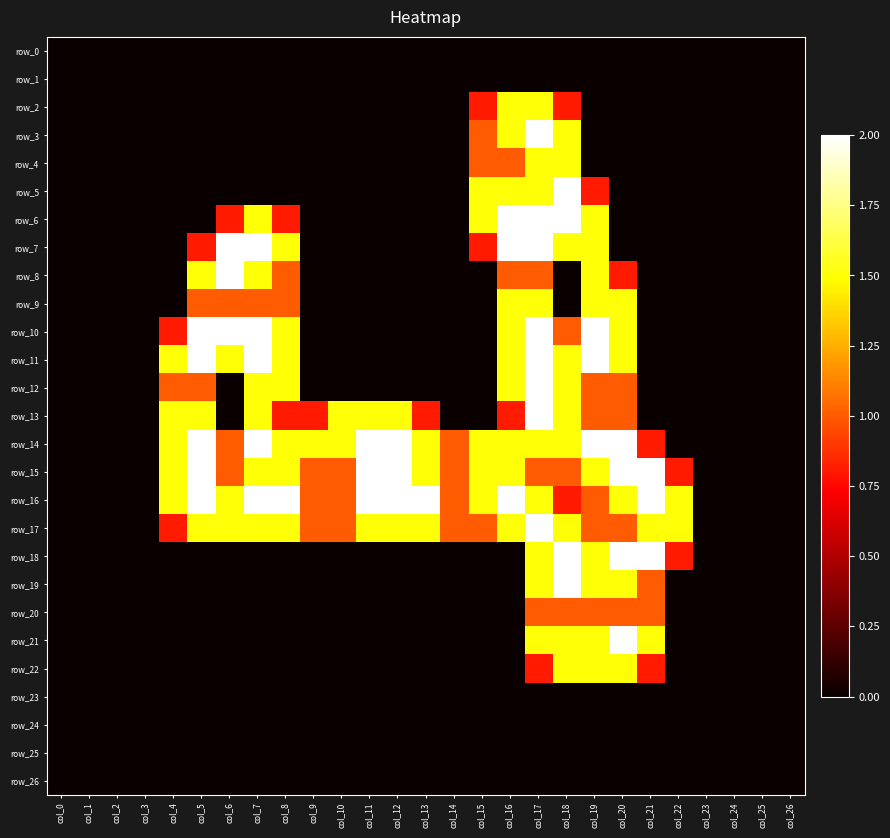

Reading left to right, transcribe all the data shown in this chart.

row_0: 0.0	0.0	0.0	0.0	0.0	0.0	0.0	0.0	0.0	0.0	0.0	0.0	0.0	0.0	0.0	0.0	0.0	0.0	0.0	0.0	0.0	0.0	0.0	0.0	0.0	0.0	0.0
row_1: 0.0	0.0	0.0	0.0	0.0	0.0	0.0	0.0	0.0	0.0	0.0	0.0	0.0	0.0	0.0	0.0	0.0	0.0	0.0	0.0	0.0	0.0	0.0	0.0	0.0	0.0	0.0
row_2: 0.0	0.0	0.0	0.0	0.0	0.0	0.0	0.0	0.0	0.0	0.0	0.0	0.0	0.0	0.0	0.8	1.5	1.5	0.8	0.0	0.0	0.0	0.0	0.0	0.0	0.0	0.0
row_3: 0.0	0.0	0.0	0.0	0.0	0.0	0.0	0.0	0.0	0.0	0.0	0.0	0.0	0.0	0.0	1.0	1.5	2.0	1.5	0.0	0.0	0.0	0.0	0.0	0.0	0.0	0.0
row_4: 0.0	0.0	0.0	0.0	0.0	0.0	0.0	0.0	0.0	0.0	0.0	0.0	0.0	0.0	0.0	1.0	1.0	1.5	1.5	0.0	0.0	0.0	0.0	0.0	0.0	0.0	0.0
row_5: 0.0	0.0	0.0	0.0	0.0	0.0	0.0	0.0	0.0	0.0	0.0	0.0	0.0	0.0	0.0	1.5	1.5	1.5	2.0	0.8	0.0	0.0	0.0	0.0	0.0	0.0	0.0
row_6: 0.0	0.0	0.0	0.0	0.0	0.0	0.8	1.5	0.8	0.0	0.0	0.0	0.0	0.0	0.0	1.5	2.0	2.0	2.0	1.5	0.0	0.0	0.0	0.0	0.0	0.0	0.0
row_7: 0.0	0.0	0.0	0.0	0.0	0.8	2.0	2.0	1.5	0.0	0.0	0.0	0.0	0.0	0.0	0.8	2.0	2.0	1.5	1.5	0.0	0.0	0.0	0.0	0.0	0.0	0.0
row_8: 0.0	0.0	0.0	0.0	0.0	1.5	2.0	1.5	1.0	0.0	0.0	0.0	0.0	0.0	0.0	0.0	1.0	1.0	0.0	1.5	0.8	0.0	0.0	0.0	0.0	0.0	0.0
row_9: 0.0	0.0	0.0	0.0	0.0	1.0	1.0	1.0	1.0	0.0	0.0	0.0	0.0	0.0	0.0	0.0	1.5	1.5	0.0	1.5	1.5	0.0	0.0	0.0	0.0	0.0	0.0
row_10: 0.0	0.0	0.0	0.0	0.8	2.0	2.0	2.0	1.5	0.0	0.0	0.0	0.0	0.0	0.0	0.0	1.5	2.0	1.0	2.0	1.5	0.0	0.0	0.0	0.0	0.0	0.0
row_11: 0.0	0.0	0.0	0.0	1.5	2.0	1.5	2.0	1.5	0.0	0.0	0.0	0.0	0.0	0.0	0.0	1.5	2.0	1.5	2.0	1.5	0.0	0.0	0.0	0.0	0.0	0.0
row_12: 0.0	0.0	0.0	0.0	1.0	1.0	0.0	1.5	1.5	0.0	0.0	0.0	0.0	0.0	0.0	0.0	1.5	2.0	1.5	1.0	1.0	0.0	0.0	0.0	0.0	0.0	0.0
row_13: 0.0	0.0	0.0	0.0	1.5	1.5	0.0	1.5	0.8	0.8	1.5	1.5	1.5	0.8	0.0	0.0	0.8	2.0	1.5	1.0	1.0	0.0	0.0	0.0	0.0	0.0	0.0
row_14: 0.0	0.0	0.0	0.0	1.5	2.0	1.0	2.0	1.5	1.5	1.5	2.0	2.0	1.5	1.0	1.5	1.5	1.5	1.5	2.0	2.0	0.8	0.0	0.0	0.0	0.0	0.0
row_15: 0.0	0.0	0.0	0.0	1.5	2.0	1.0	1.5	1.5	1.0	1.0	2.0	2.0	1.5	1.0	1.5	1.5	1.0	1.0	1.5	2.0	2.0	0.8	0.0	0.0	0.0	0.0
row_16: 0.0	0.0	0.0	0.0	1.5	2.0	1.5	2.0	2.0	1.0	1.0	2.0	2.0	2.0	1.0	1.5	2.0	1.5	0.8	1.0	1.5	2.0	1.5	0.0	0.0	0.0	0.0
row_17: 0.0	0.0	0.0	0.0	0.8	1.5	1.5	1.5	1.5	1.0	1.0	1.5	1.5	1.5	1.0	1.0	1.5	2.0	1.5	1.0	1.0	1.5	1.5	0.0	0.0	0.0	0.0
row_18: 0.0	0.0	0.0	0.0	0.0	0.0	0.0	0.0	0.0	0.0	0.0	0.0	0.0	0.0	0.0	0.0	0.0	1.5	2.0	1.5	2.0	2.0	0.8	0.0	0.0	0.0	0.0
row_19: 0.0	0.0	0.0	0.0	0.0	0.0	0.0	0.0	0.0	0.0	0.0	0.0	0.0	0.0	0.0	0.0	0.0	1.5	2.0	1.5	1.5	1.0	0.0	0.0	0.0	0.0	0.0
row_20: 0.0	0.0	0.0	0.0	0.0	0.0	0.0	0.0	0.0	0.0	0.0	0.0	0.0	0.0	0.0	0.0	0.0	1.0	1.0	1.0	1.0	1.0	0.0	0.0	0.0	0.0	0.0
row_21: 0.0	0.0	0.0	0.0	0.0	0.0	0.0	0.0	0.0	0.0	0.0	0.0	0.0	0.0	0.0	0.0	0.0	1.5	1.5	1.5	2.0	1.5	0.0	0.0	0.0	0.0	0.0
row_22: 0.0	0.0	0.0	0.0	0.0	0.0	0.0	0.0	0.0	0.0	0.0	0.0	0.0	0.0	0.0	0.0	0.0	0.8	1.5	1.5	1.5	0.8	0.0	0.0	0.0	0.0	0.0
row_23: 0.0	0.0	0.0	0.0	0.0	0.0	0.0	0.0	0.0	0.0	0.0	0.0	0.0	0.0	0.0	0.0	0.0	0.0	0.0	0.0	0.0	0.0	0.0	0.0	0.0	0.0	0.0
row_24: 0.0	0.0	0.0	0.0	0.0	0.0	0.0	0.0	0.0	0.0	0.0	0.0	0.0	0.0	0.0	0.0	0.0	0.0	0.0	0.0	0.0	0.0	0.0	0.0	0.0	0.0	0.0
row_25: 0.0	0.0	0.0	0.0	0.0	0.0	0.0	0.0	0.0	0.0	0.0	0.0	0.0	0.0	0.0	0.0	0.0	0.0	0.0	0.0	0.0	0.0	0.0	0.0	0.0	0.0	0.0
row_26: 0.0	0.0	0.0	0.0	0.0	0.0	0.0	0.0	0.0	0.0	0.0	0.0	0.0	0.0	0.0	0.0	0.0	0.0	0.0	0.0	0.0	0.0	0.0	0.0	0.0	0.0	0.0